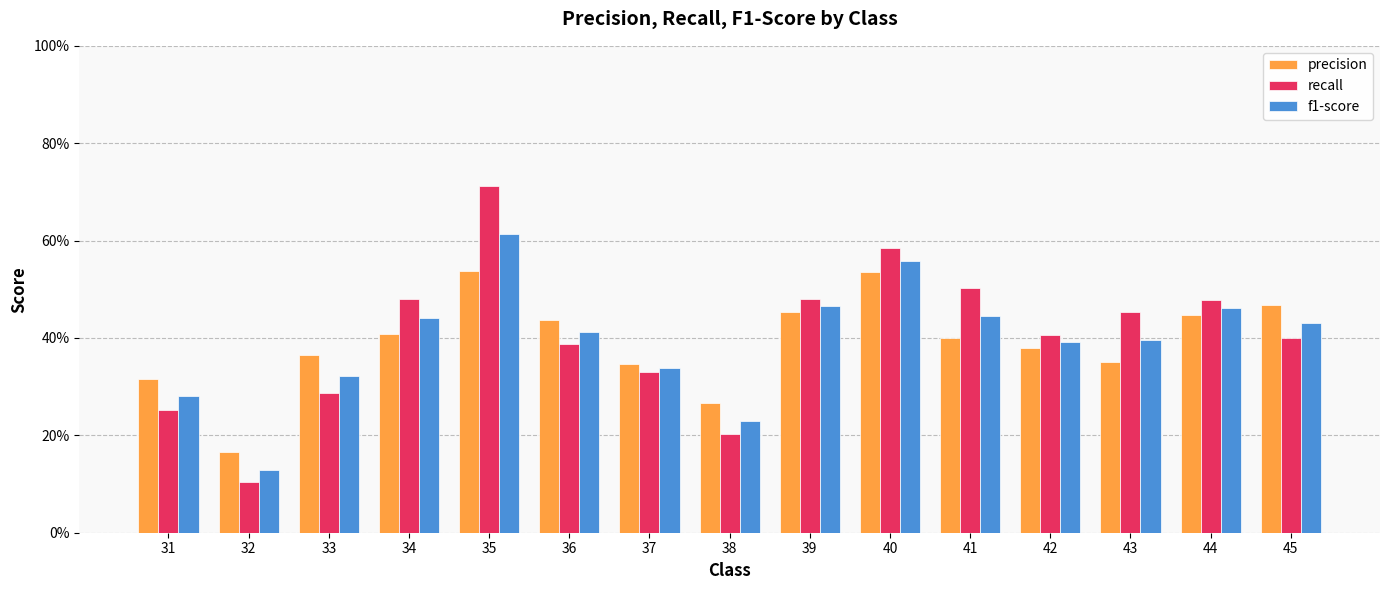

Reading right to left, what are all the values shown in this chart?

precision: 0.5	0.4	0.4	0.4	0.4	0.5	0.5	0.3	0.3	0.4	0.5	0.4	0.4	0.2	0.3
recall: 0.4	0.5	0.5	0.4	0.5	0.6	0.5	0.2	0.3	0.4	0.7	0.5	0.3	0.1	0.3
f1-score: 0.4	0.5	0.4	0.4	0.4	0.6	0.5	0.2	0.3	0.4	0.6	0.4	0.3	0.1	0.3